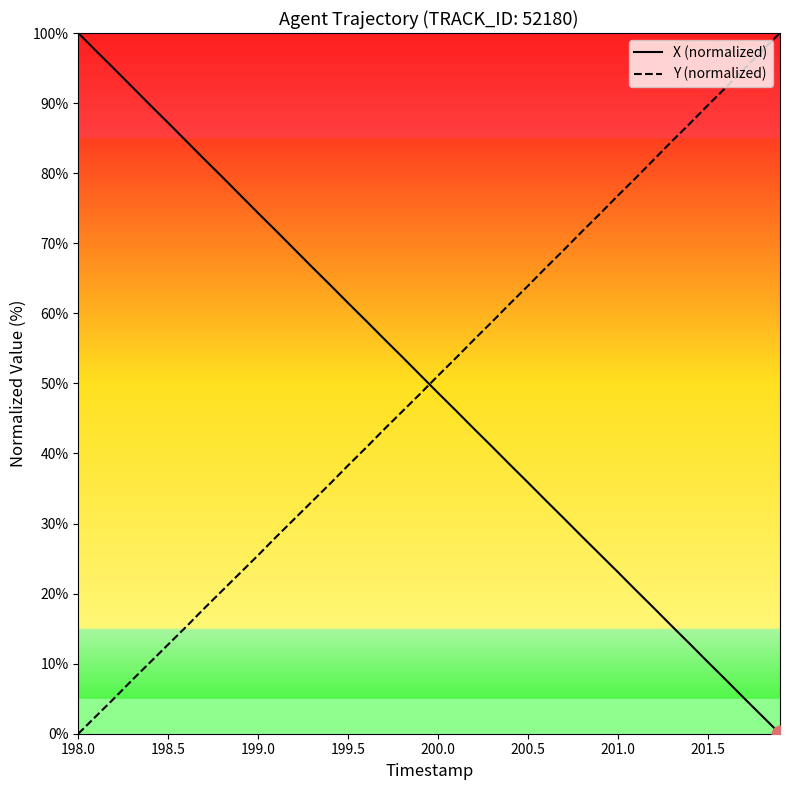

How many times do X (normalized) and Y (normalized) cross each other?

1